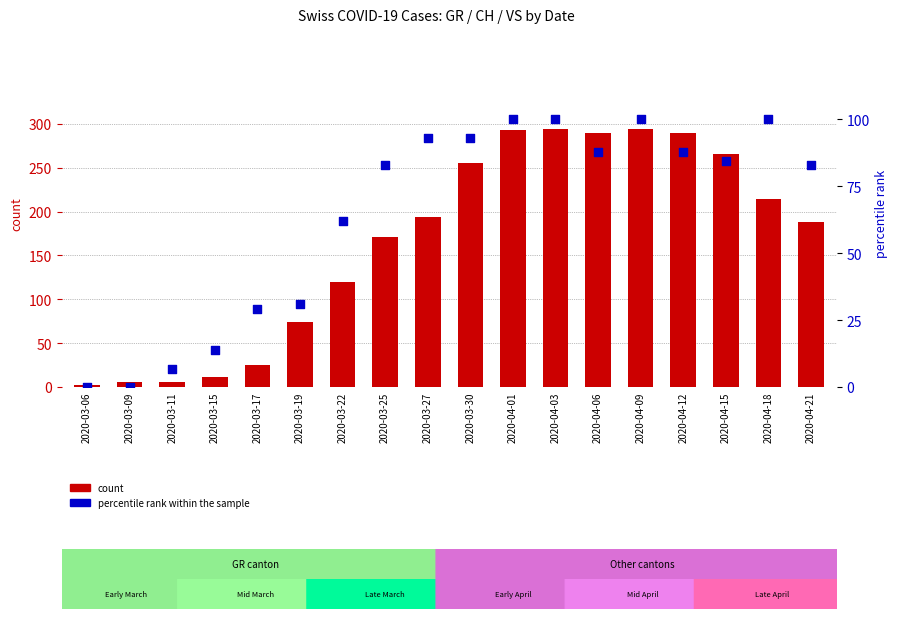

What are all the series names shown in the legend?

count, percentile rank within the sample